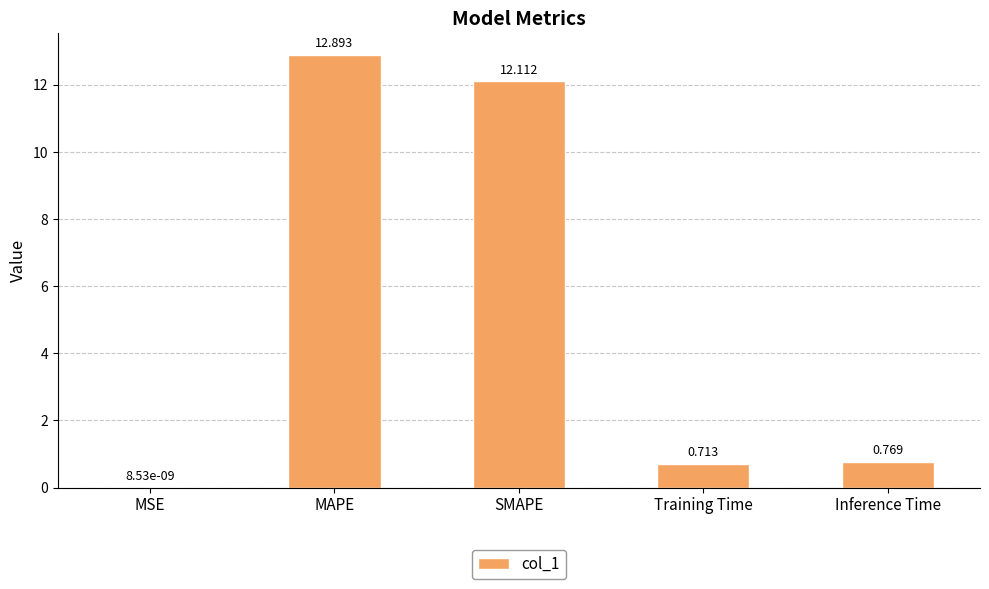

The value at MAPE is 5.8. True or false?

False